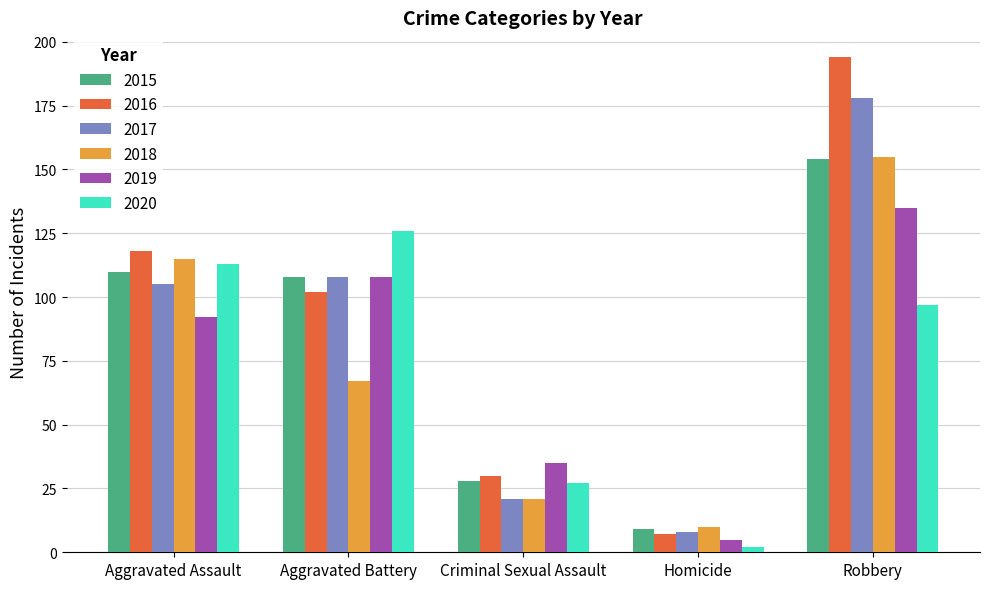

The 2019 series shows 135 at Robbery. True or false?

True